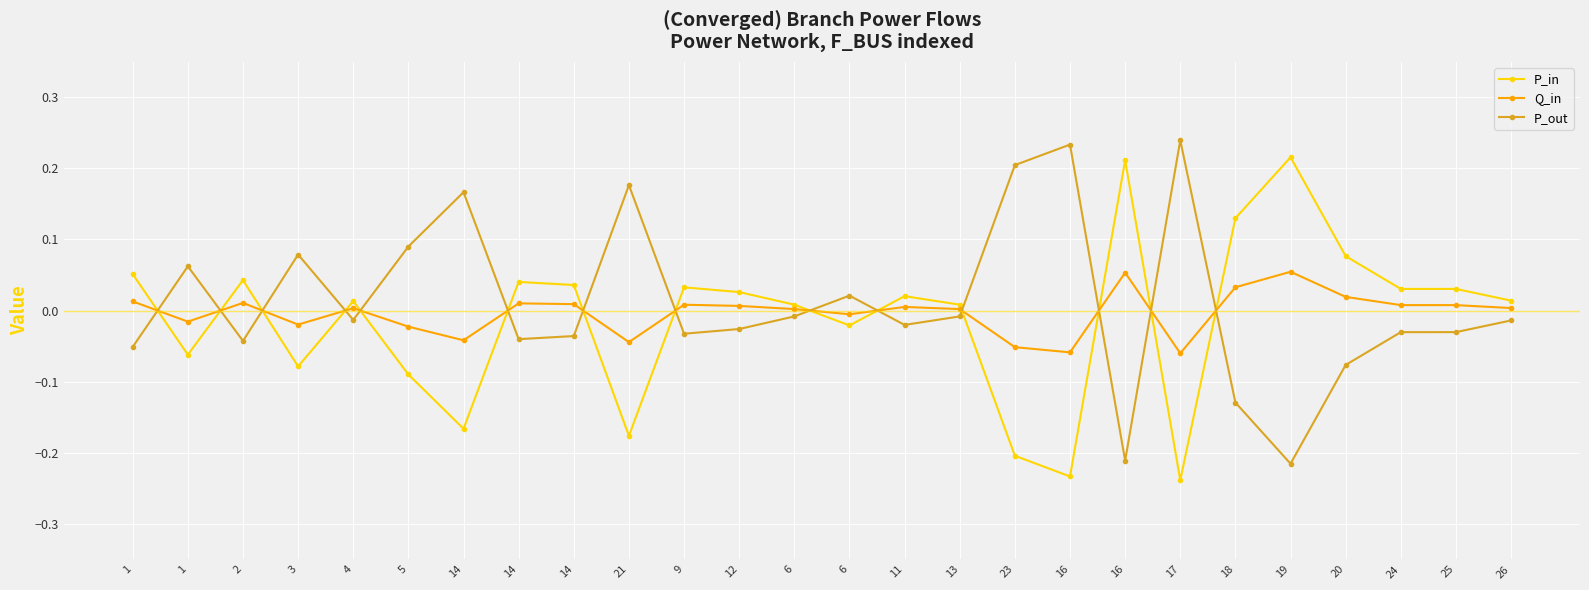

What is the value of the P_out point at the 19th from the left?

0.2